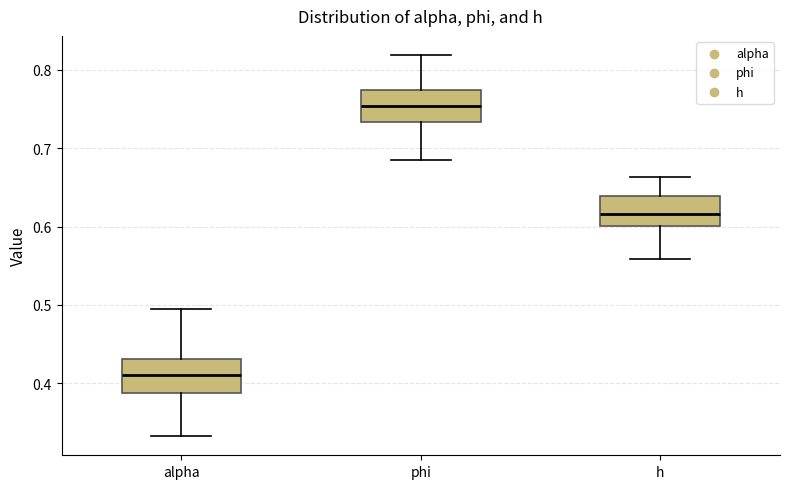

Reading left to right, read every box against the y-axis: the position of its median line, the range the box covers, and the ends of its whiskers. The values are not printed on the chart, so give them approximately, as read against the axis.

alpha: median 0.41, box 0.39 to 0.43, whiskers 0.33 to 0.50
phi: median 0.75, box 0.73 to 0.77, whiskers 0.69 to 0.82
h: median 0.62, box 0.60 to 0.64, whiskers 0.56 to 0.66